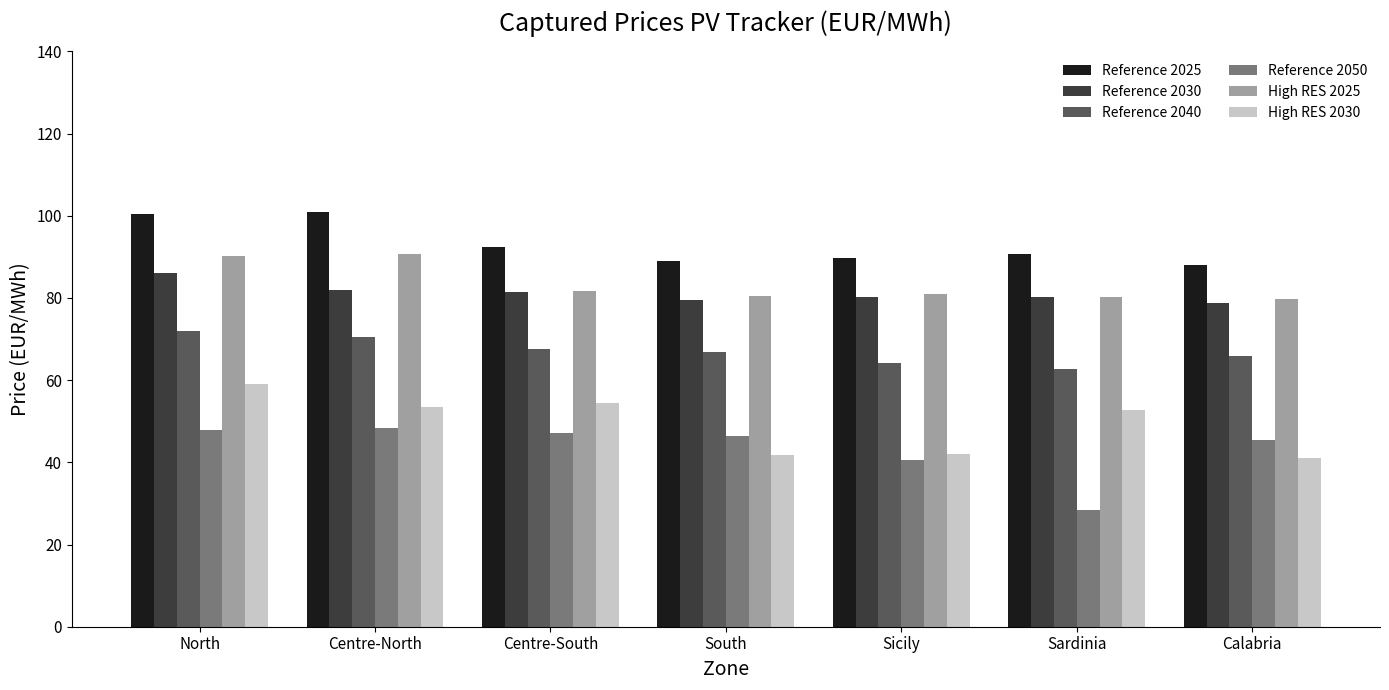

What is the sum of the Reference 2025 values at Centre-South and North?

192.7